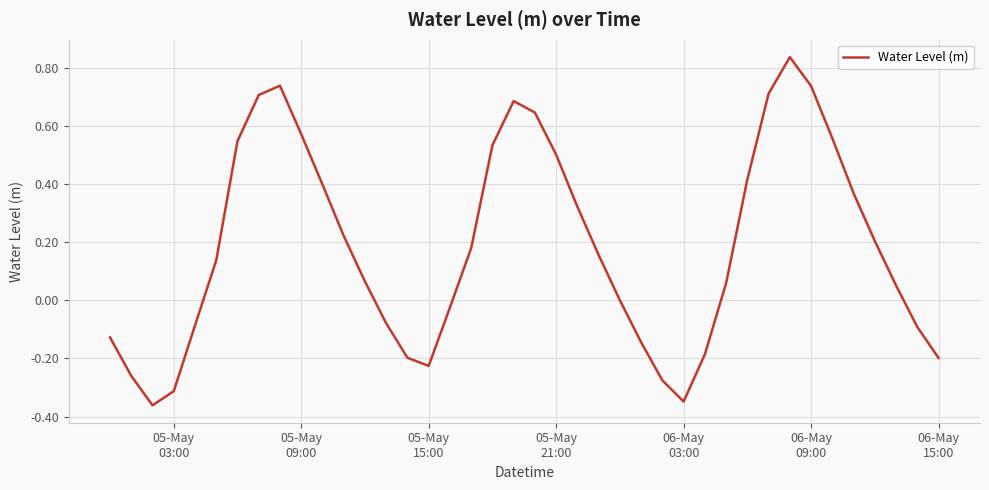

What is the difference between the maximum and minimum values?

1.2